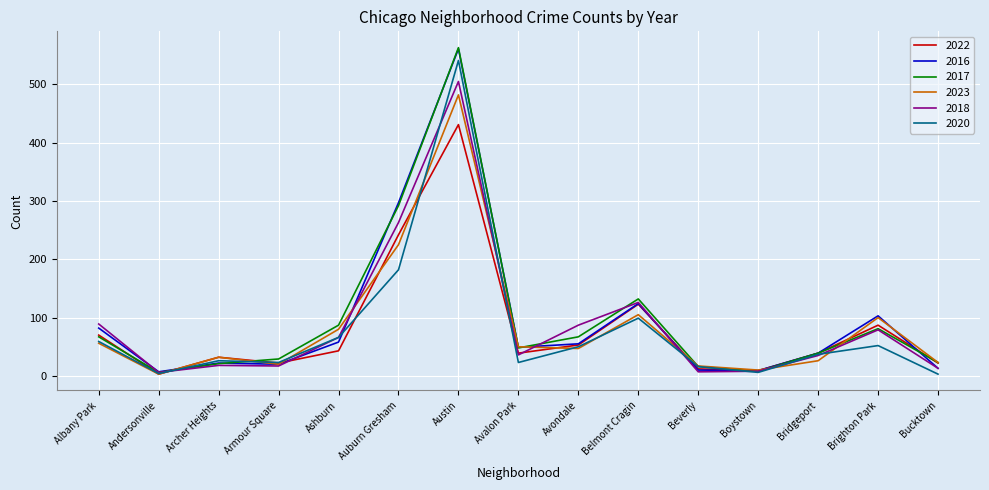

At which label does 2016 first exceed 49?

Albany Park